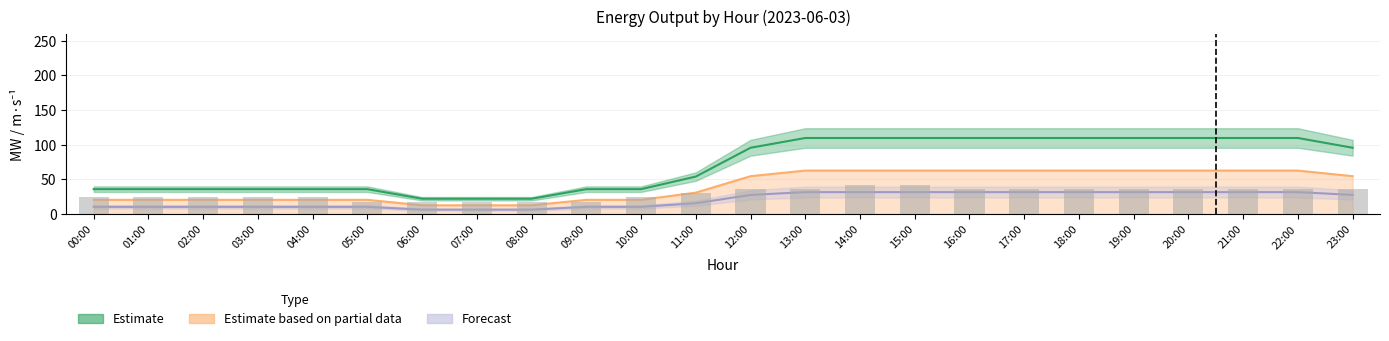

Reading right to left, what are all the values shown in this chart?

MW TOTAL BARRA A: 23:00=95.7	22:00=109.8	21:00=109.8	20:00=109.8	19:00=109.8	18:00=109.8	17:00=109.8	16:00=109.8	15:00=109.8	14:00=109.8	13:00=109.8	12:00=95.7	11:00=54.1	10:00=35.9	09:00=35.9	08:00=22.1	07:00=22.1	06:00=22.1	05:00=35.9	04:00=35.9	03:00=35.9	02:00=35.9	01:00=35.9	00:00=35.9
MW TOTAL BARRA B: 23:00=27.6	22:00=31.7	21:00=31.7	20:00=31.7	19:00=31.7	18:00=31.7	17:00=31.7	16:00=31.7	15:00=31.7	14:00=31.7	13:00=31.7	12:00=27.6	11:00=15.6	10:00=10.4	09:00=10.4	08:00=6.4	07:00=6.4	06:00=6.4	05:00=10.4	04:00=10.4	03:00=10.4	02:00=10.4	01:00=10.4	00:00=10.4
Windy PLOM MW: 23:00=54.7	22:00=62.7	21:00=62.7	20:00=62.7	19:00=62.7	18:00=62.7	17:00=62.7	16:00=62.7	15:00=62.7	14:00=62.7	13:00=62.7	12:00=54.7	11:00=30.9	10:00=20.5	09:00=20.5	08:00=12.6	07:00=12.6	06:00=12.6	05:00=20.5	04:00=20.5	03:00=20.5	02:00=20.5	01:00=20.5	00:00=20.5
Windy m/s: 23:00=36.0	22:00=36.0	21:00=36.0	20:00=36.0	19:00=36.0	18:00=36.0	17:00=36.0	16:00=36.0	15:00=42.0	14:00=42.0	13:00=36.0	12:00=36.0	11:00=30.0	10:00=24.0	09:00=18.0	08:00=18.0	07:00=18.0	06:00=18.0	05:00=18.0	04:00=24.0	03:00=24.0	02:00=24.0	01:00=24.0	00:00=24.0